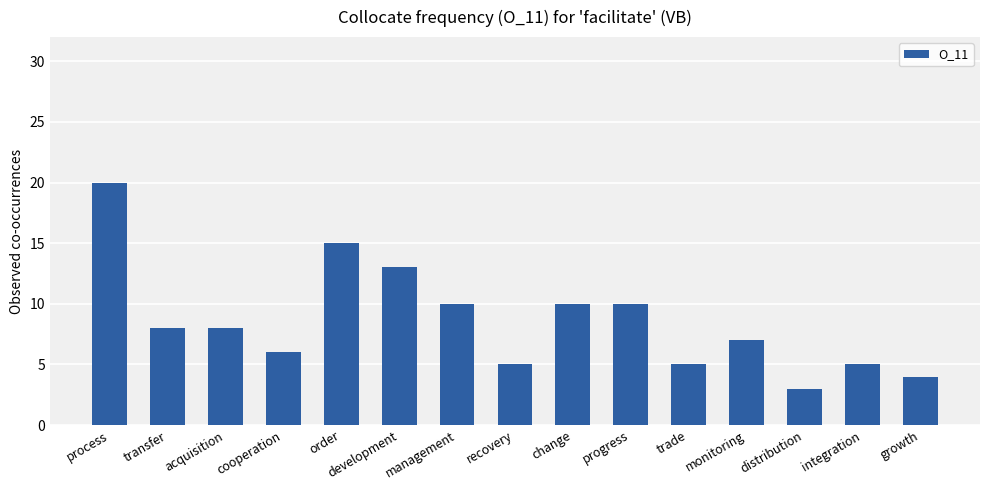

What is the ratio of the value at distribution to the value at growth?

0.8